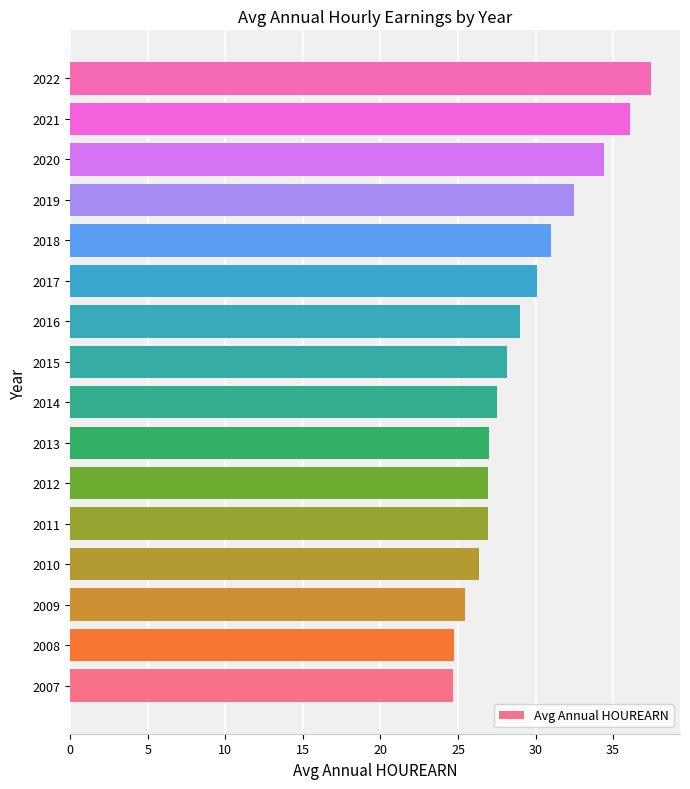

How many values are below 28?

8